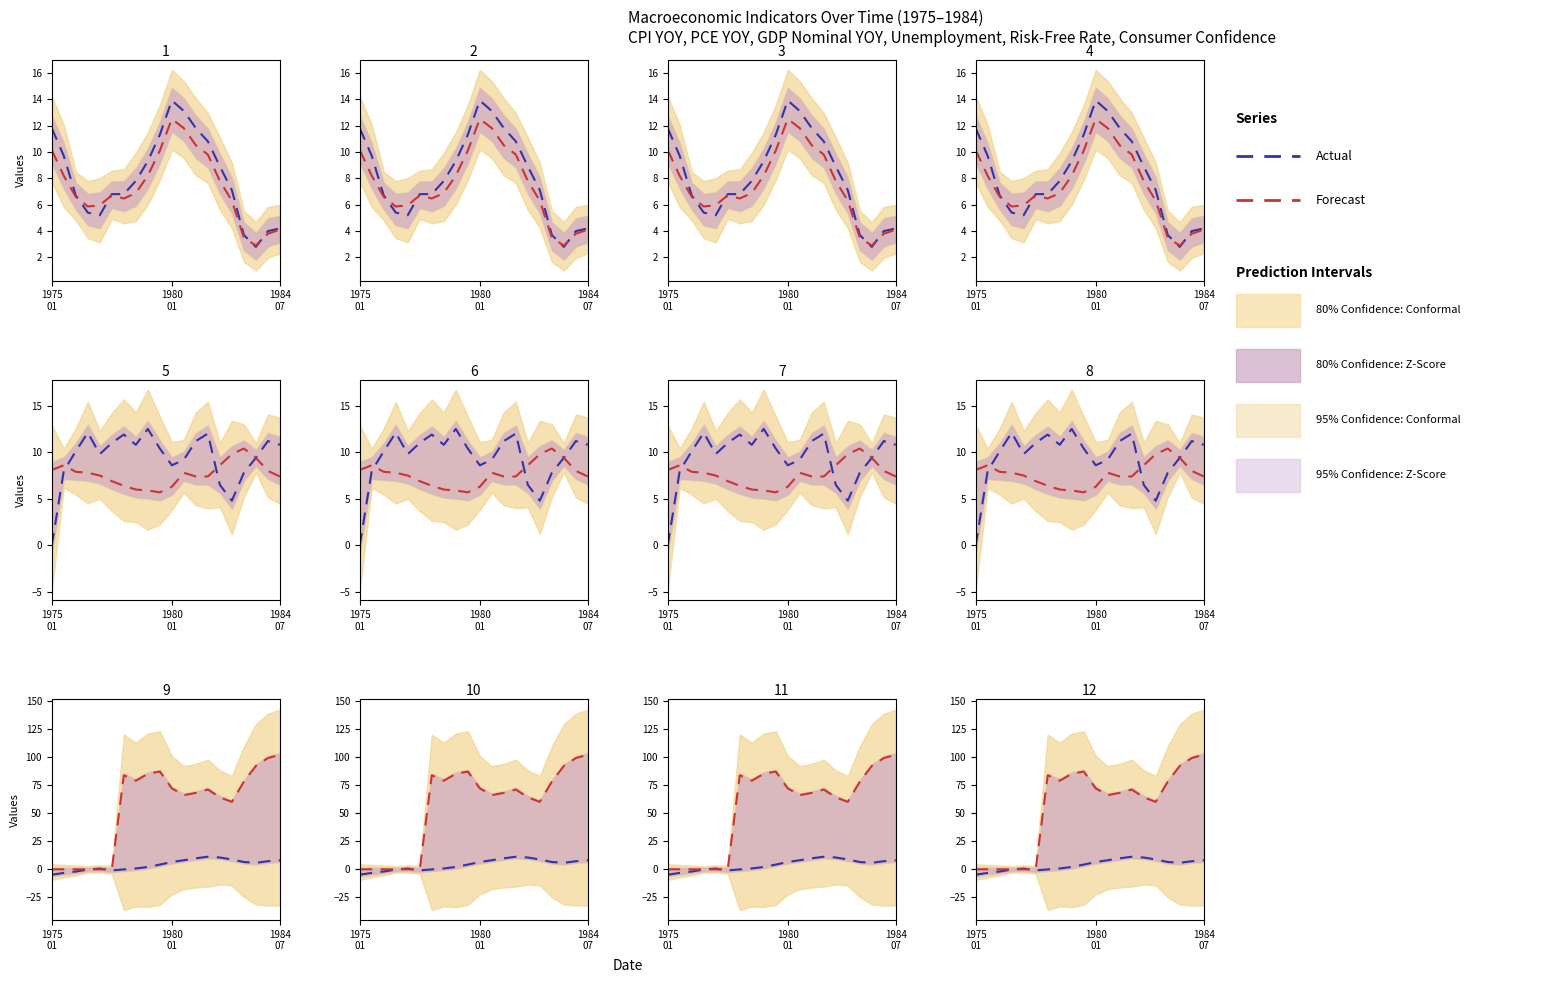

What is the difference between the Actual values at 9 and 12?

5.6